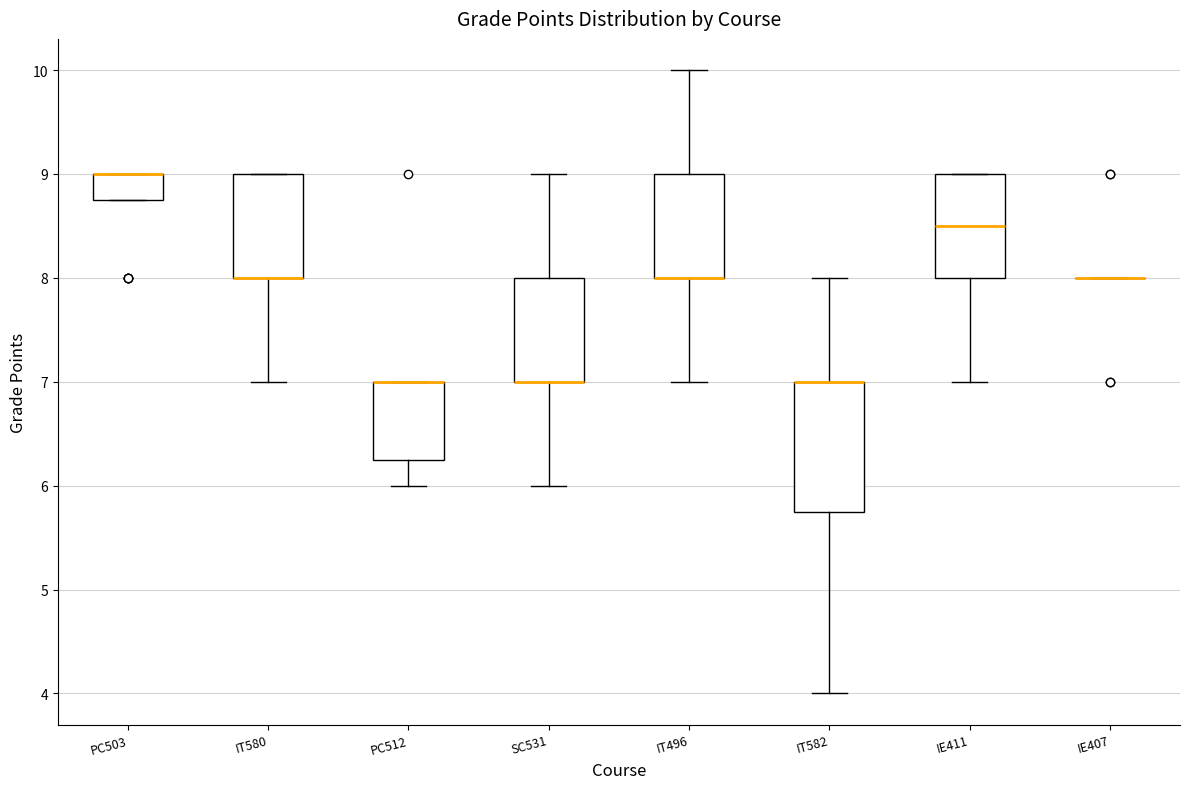

Reading left to right, transcribe this box plot: for each box, give where its median line is, the range the box spans, and where its two whiskers end, as read against the y-axis. The values are not printed on the chart, so give them approximately, as read against the axis.

PC503: median 9.0 (drawn on the box's upper edge), box 8.8 to 9.0, whiskers 8.8 to 9.0
IT580: median 8.0 (drawn on the box's lower edge), box 8.0 to 9.0, whiskers 7.0 to 9.0
PC512: median 7.0 (drawn on the box's upper edge), box 6.3 to 7.0, whiskers 6.0 to 7.0
SC531: median 7.0 (drawn on the box's lower edge), box 7.0 to 8.0, whiskers 6.0 to 9.0
IT496: median 8.0 (drawn on the box's lower edge), box 8.0 to 9.0, whiskers 7.0 to 10.0
IT582: median 7.0 (drawn on the box's upper edge), box 5.8 to 7.0, whiskers 4.0 to 8.0
IE411: median 8.5, box 8.0 to 9.0, whiskers 7.0 to 9.0
IE407: box collapsed to a line at 8.0, whiskers 8.0 to 8.0